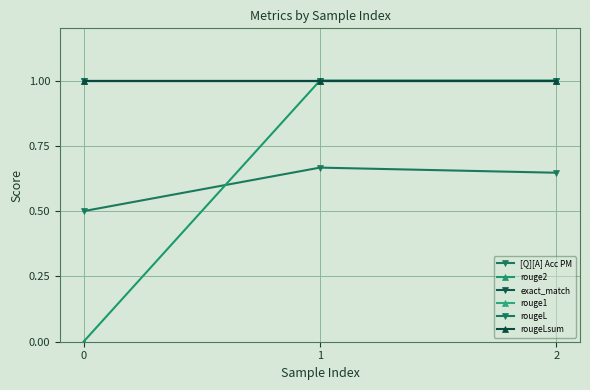

Does the chart have visible grid lines?

Yes